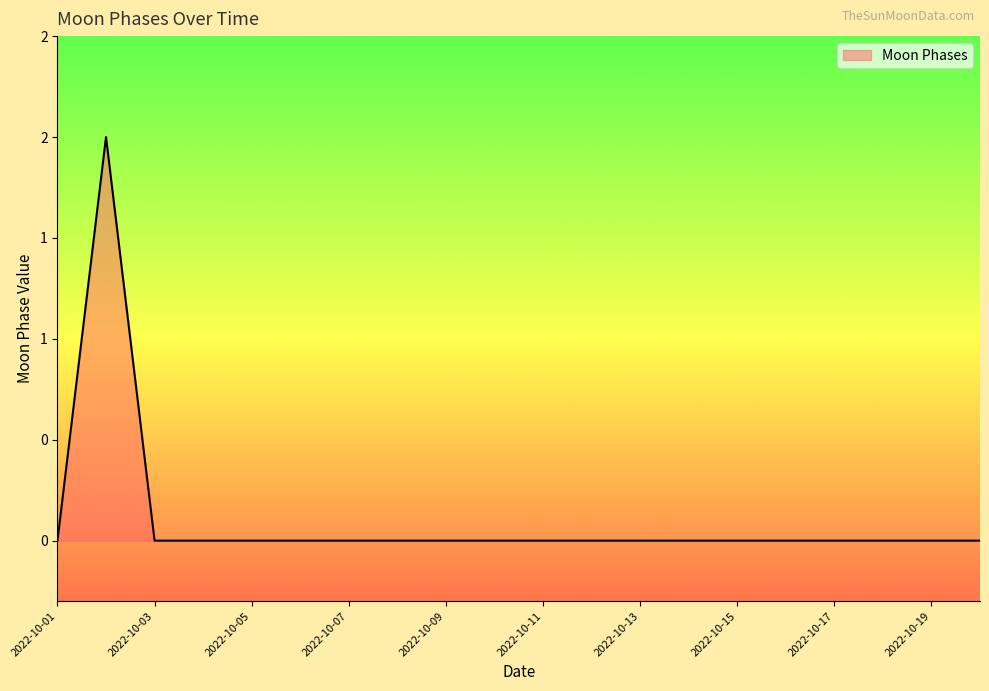

Does the chart have visible grid lines?

No